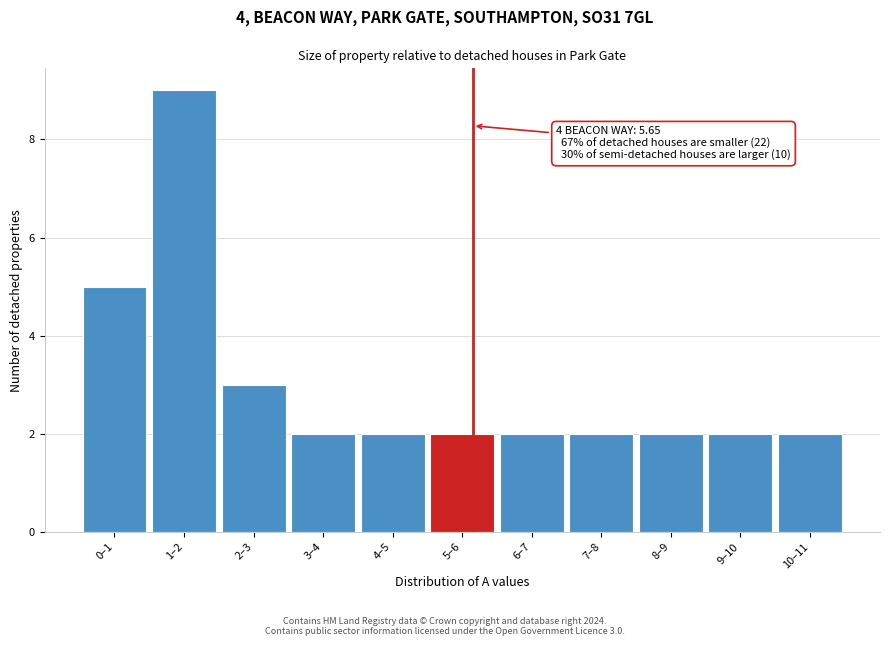

Reading left to right, what are all the values shown in this chart?

5	9	3	2	2	2	2	2	2	2	2